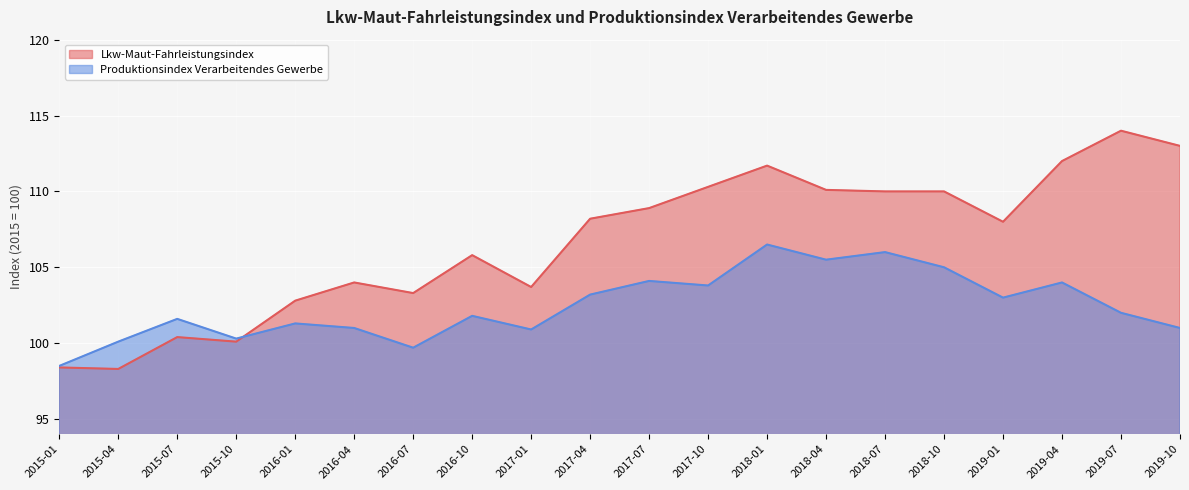

What is the difference between the second highest and minimum values in the Produktionsindex Verarbeitendes Gewerbe series?

7.5